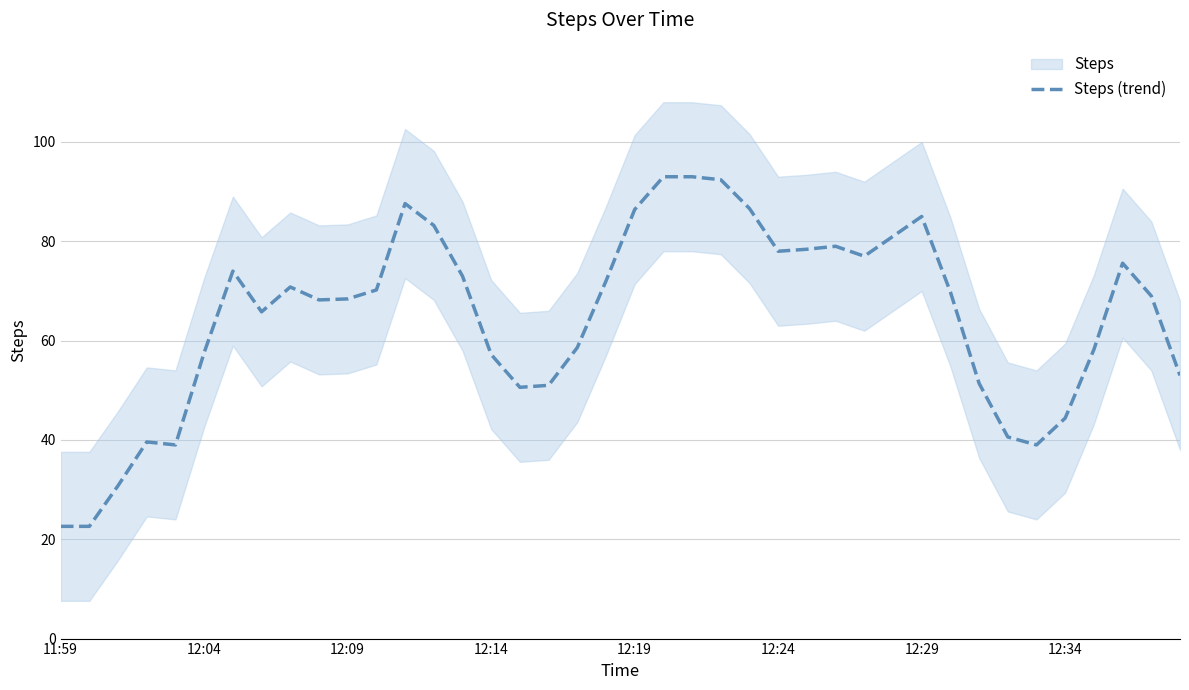

Reading left to right, list all the values displayed in this chart.

22.6	22.6	30.8	39.6	39.0	57.6	74.0	65.8	70.8	68.2	68.4	70.2	87.6	83.2	73.0	57.2	50.6	51.0	58.6	72.0	86.4	93.0	93.0	92.4	86.6	78.0	78.4	79.0	77.0	81.0	85.0	69.8	51.4	40.6	39.0	44.4	58.2	75.6	69.0	53.0